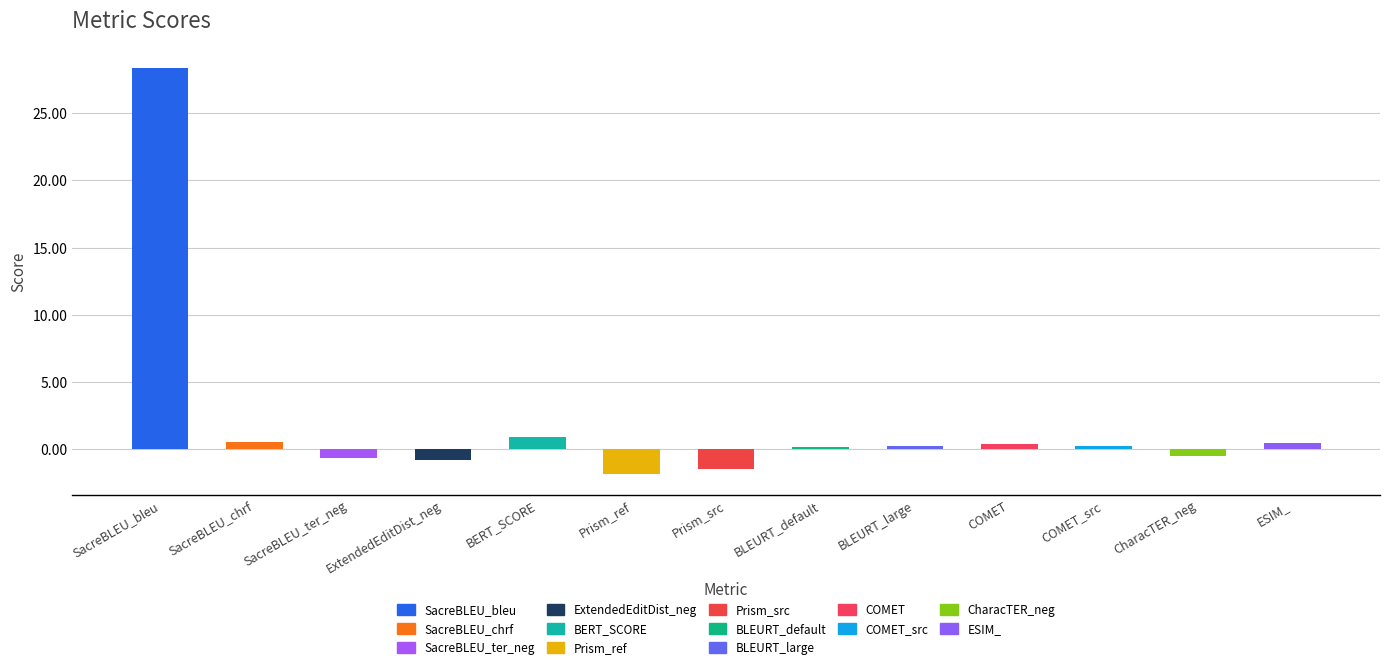

What is the change in value from SacreBLEU_chrf to ESIM_?

-0.1